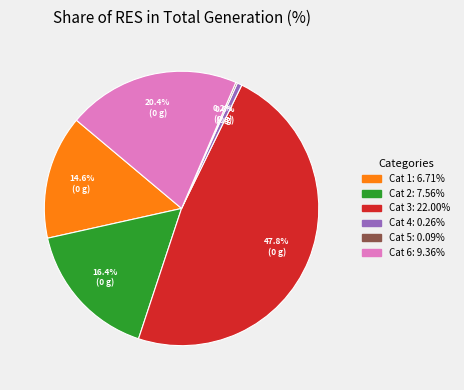

Does any single category account for the majority?

No